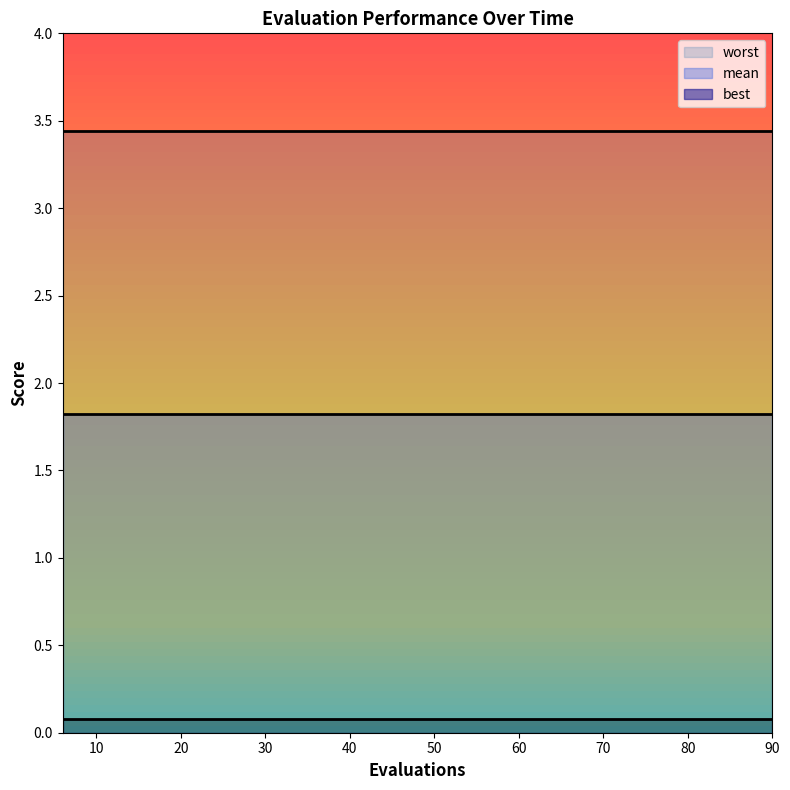

True or false: mean and best intersect in this chart.

False